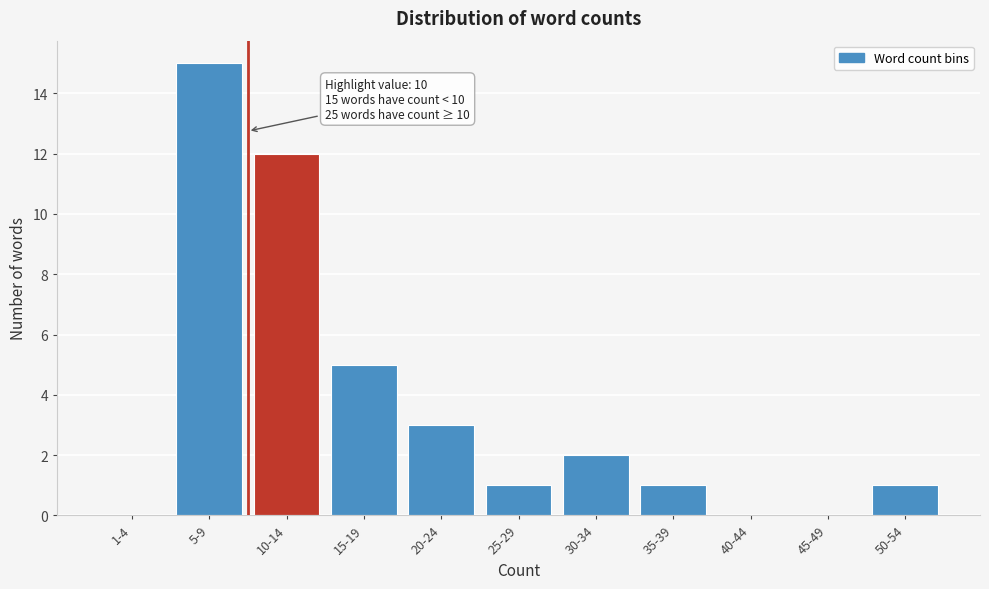

Reading right to left, extract all data points from this chart.

50-54=1	45-49=0	40-44=0	35-39=1	30-34=2	25-29=1	20-24=3	15-19=5	10-14=12	5-9=15	1-4=0